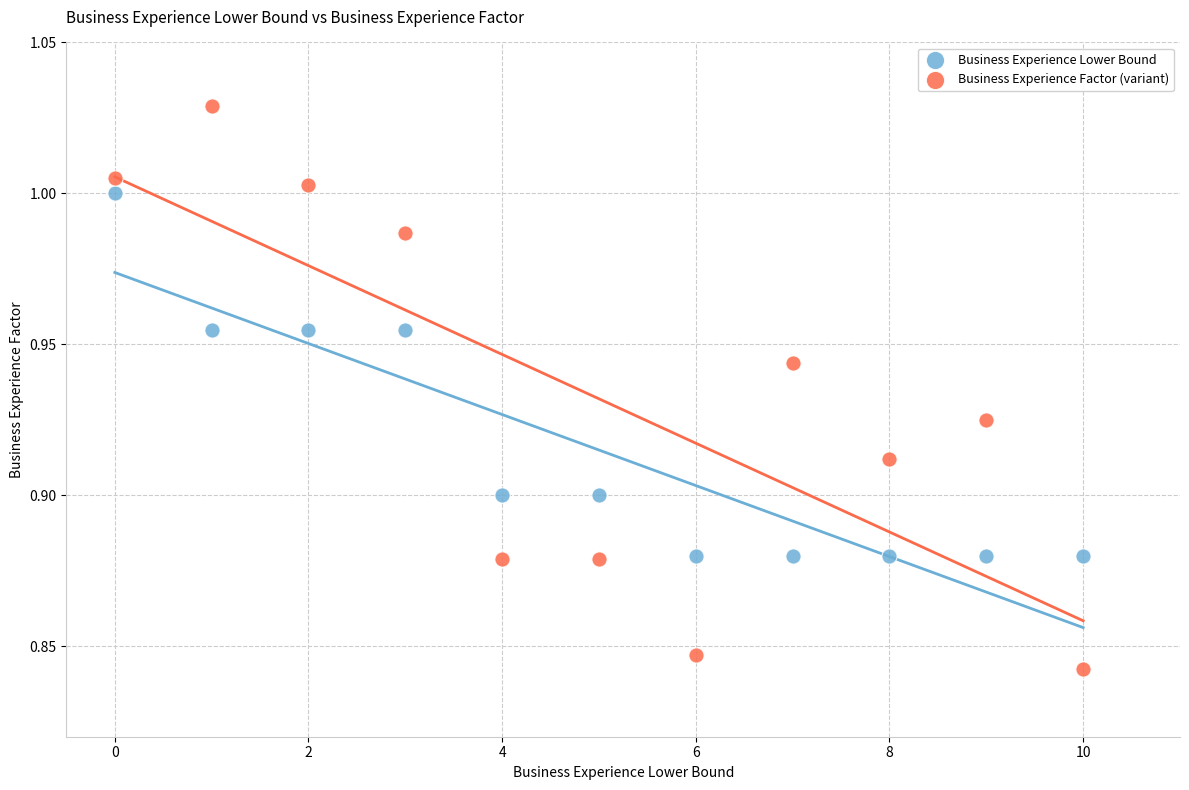

What are all the series names shown in the legend?

Business Experience Lower Bound, Business Experience Factor (variant)